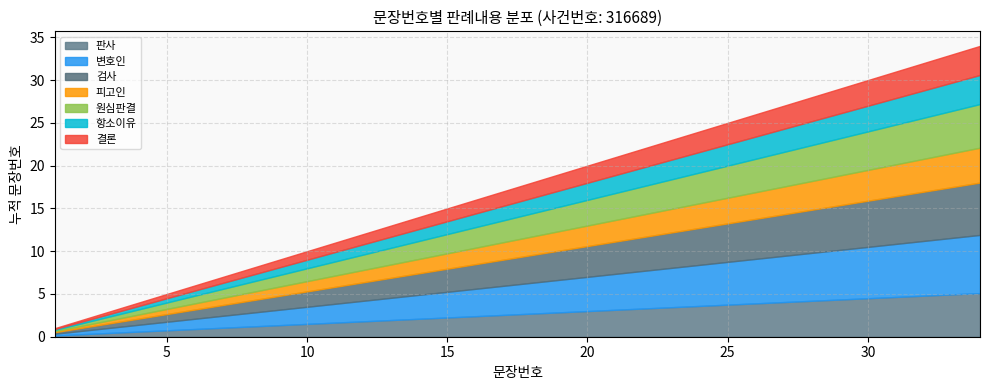

Where is the data nearest to the value 17?

17